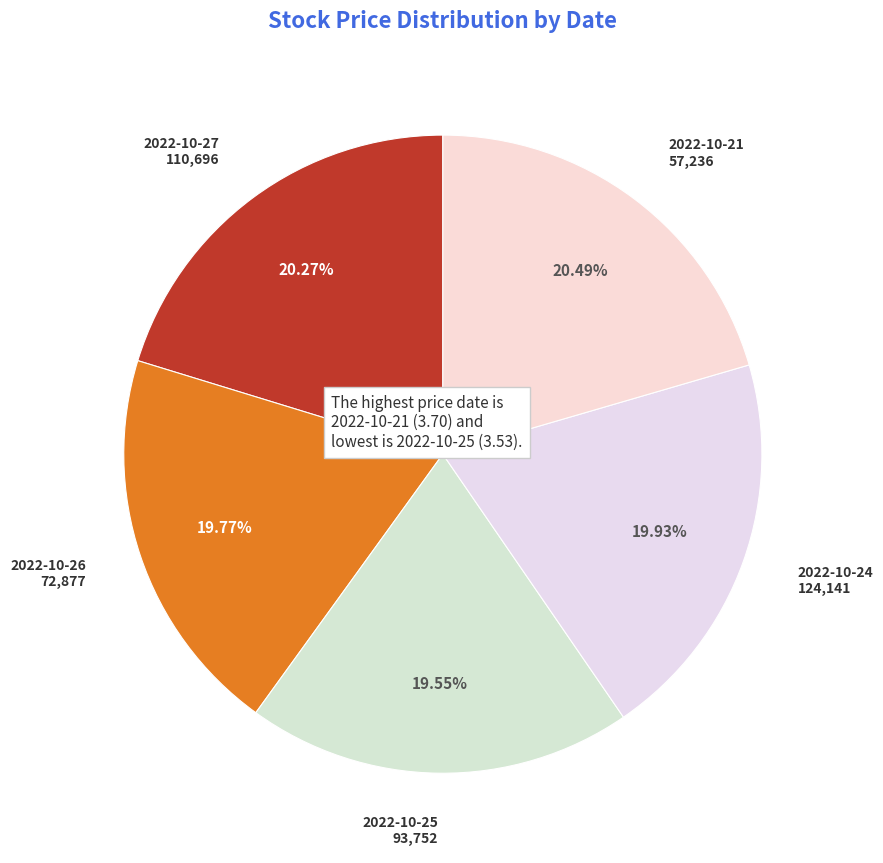

Combined, do 2022-10-25 and 2022-10-24 account for over 50%?

No